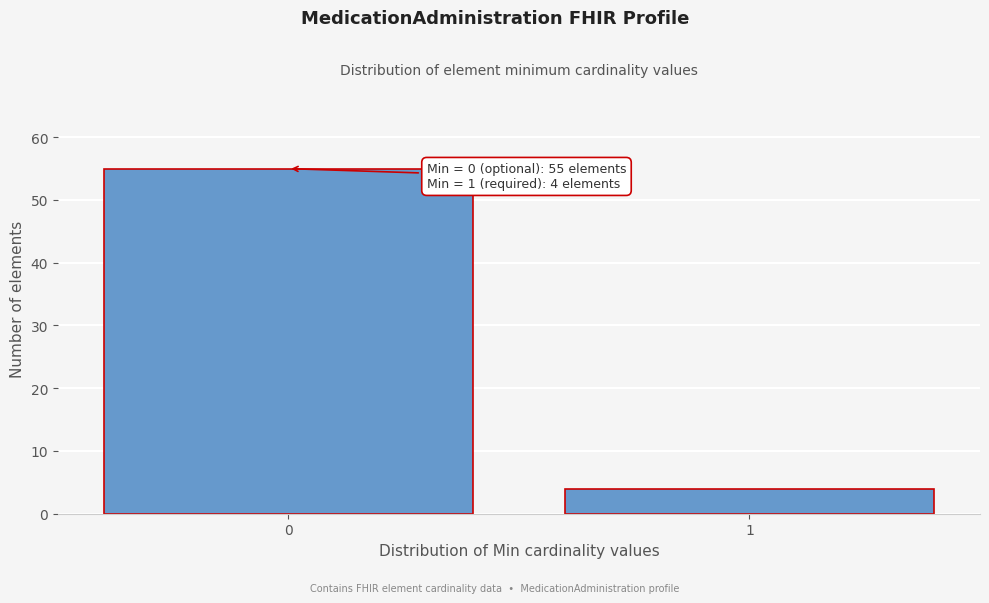

Reading left to right, what are all the values shown in this chart?

55	4